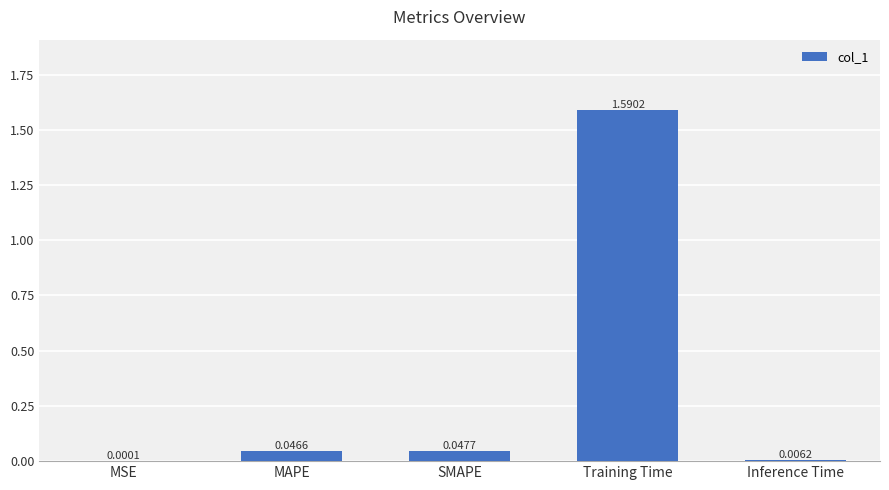

At which category does the chart reach its peak across all series?

Training Time